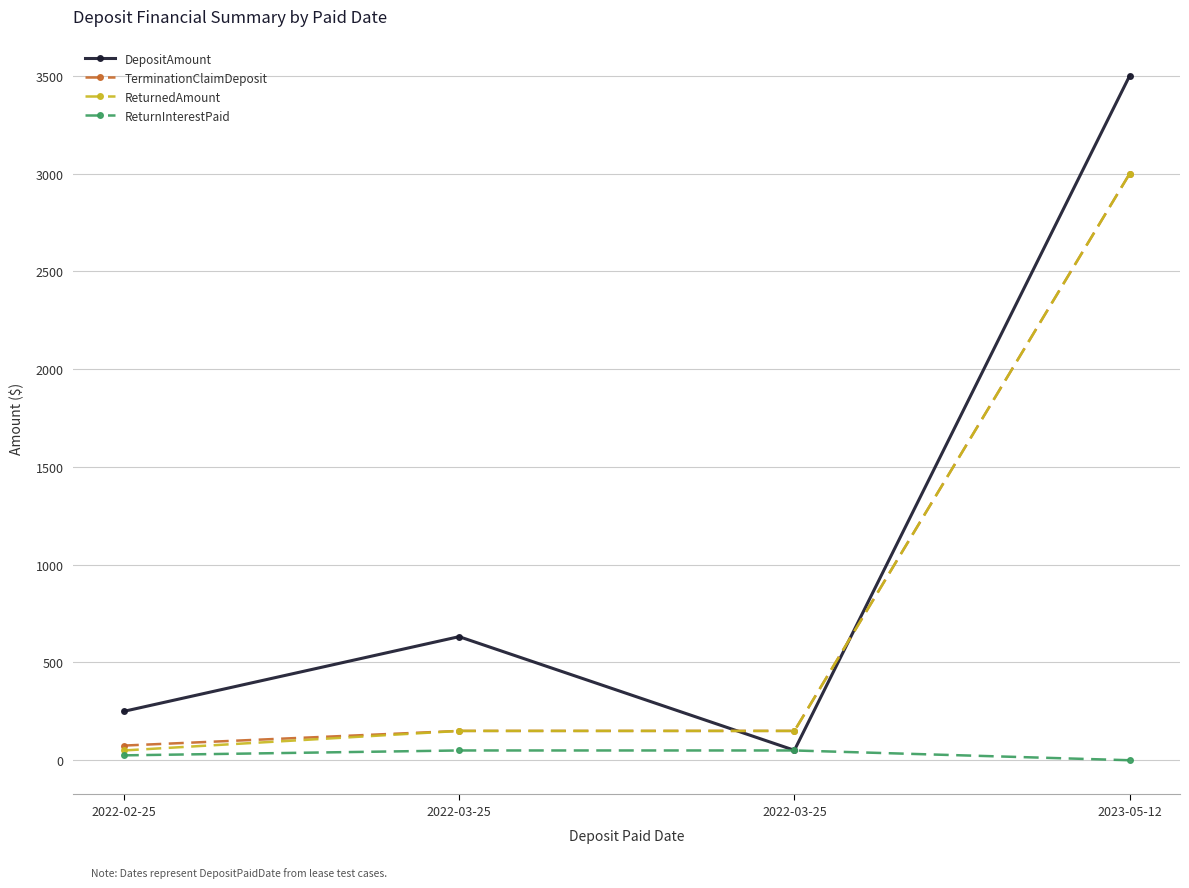

At which label is TerminationClaimDeposit closest to 1537?

2022-03-25